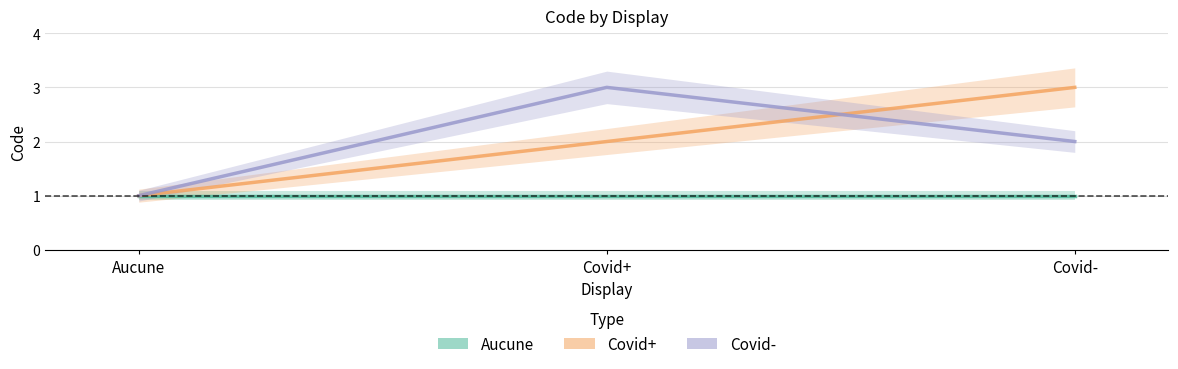

How many categories are shown in the chart?

3